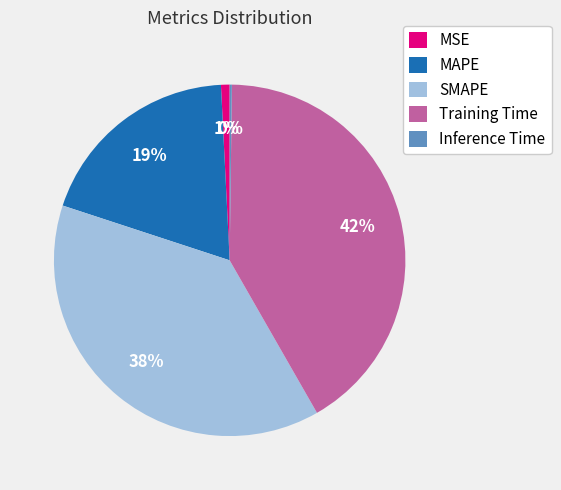

Is MSE the majority of the pie?

No